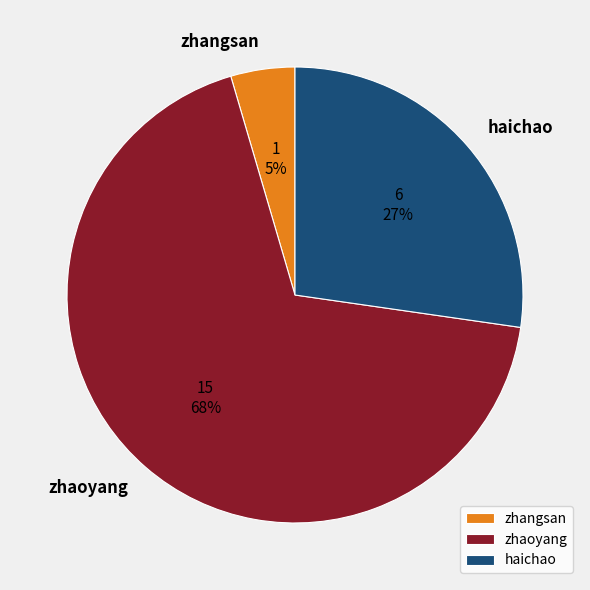

To the nearest percent, what portion does zhaoyang represent?

68%